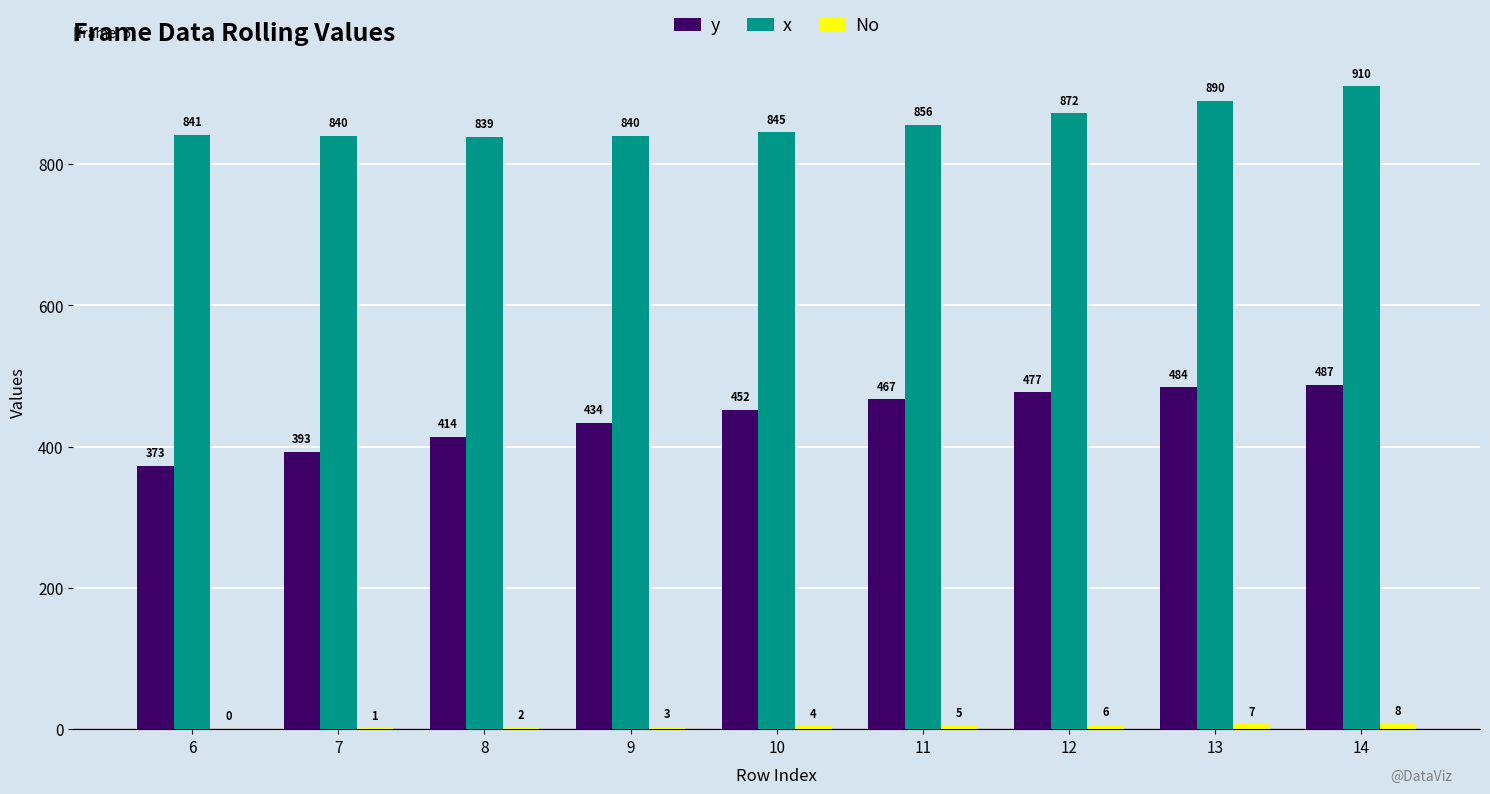

Between 11 and 13, which series saw the biggest shift?

x